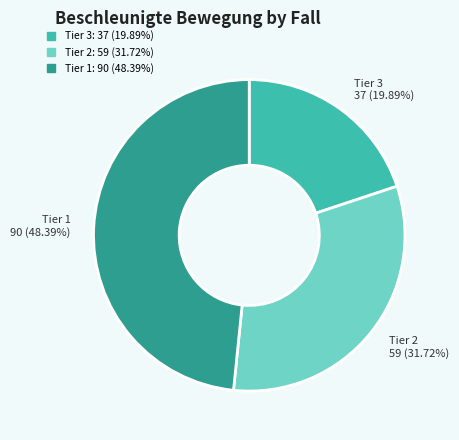

Does any single category account for the majority?

No